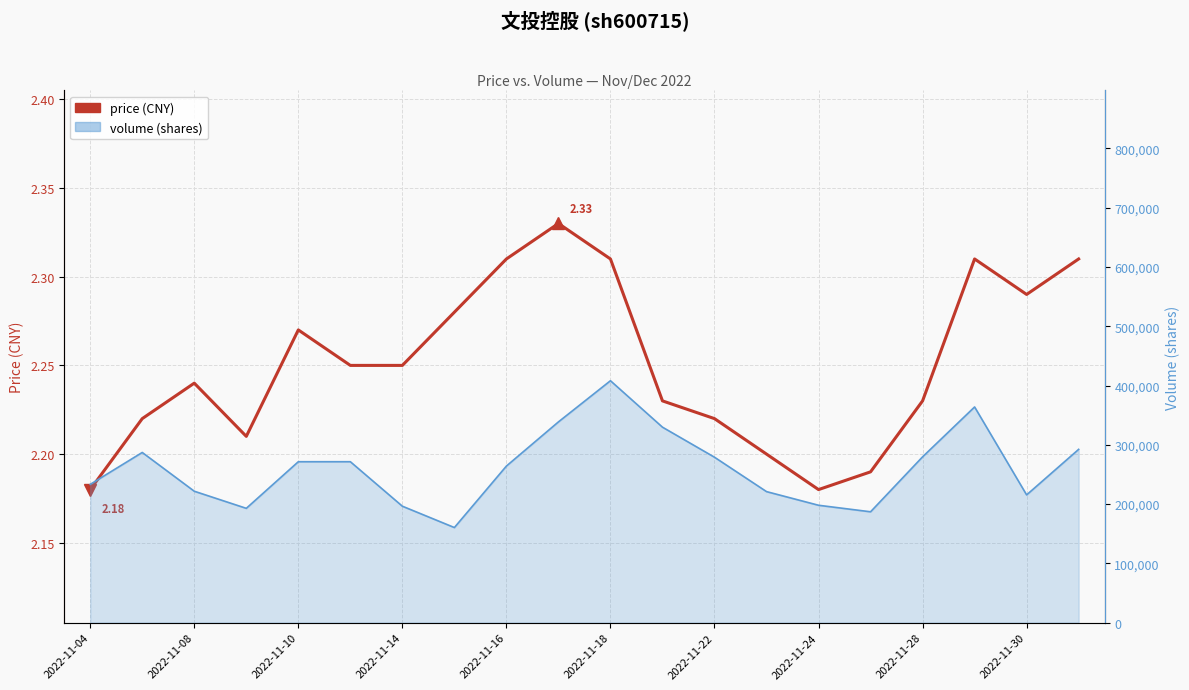

What is the difference between the second highest and second lowest values?

0.1